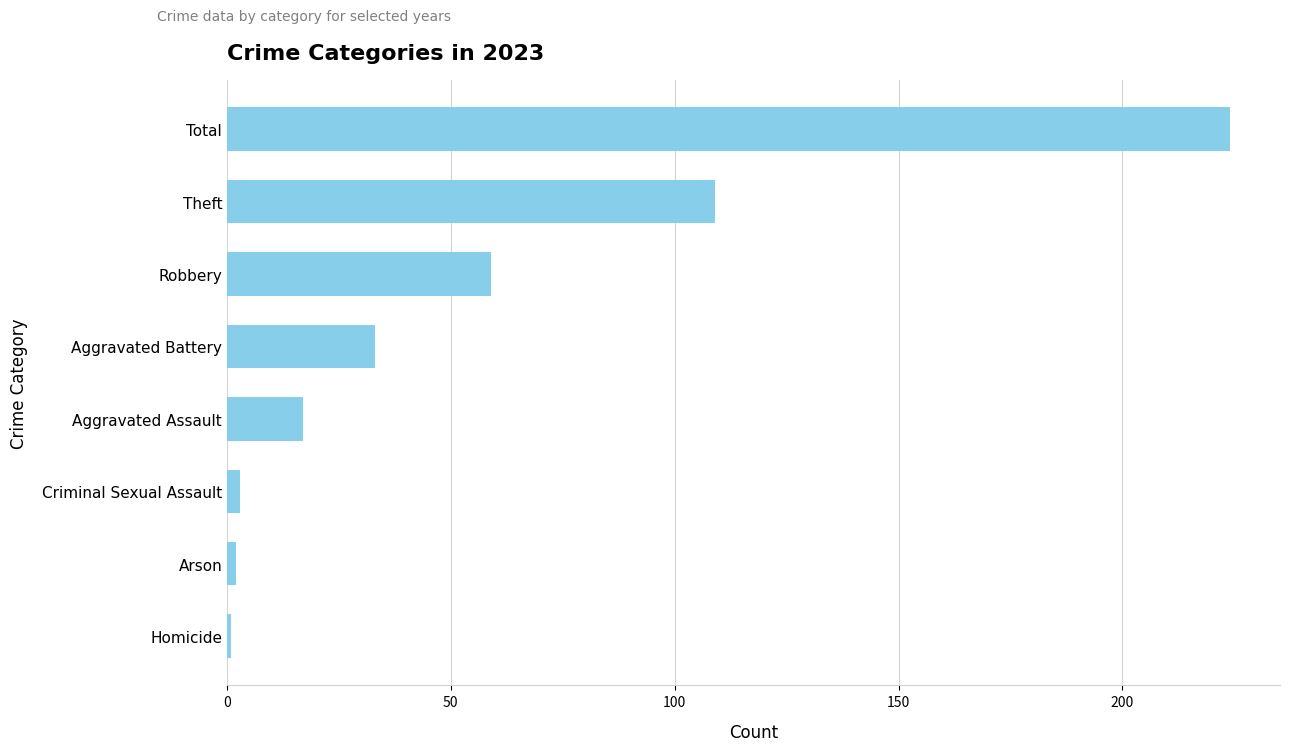

What is the label of the 3rd bar from the top?

Robbery